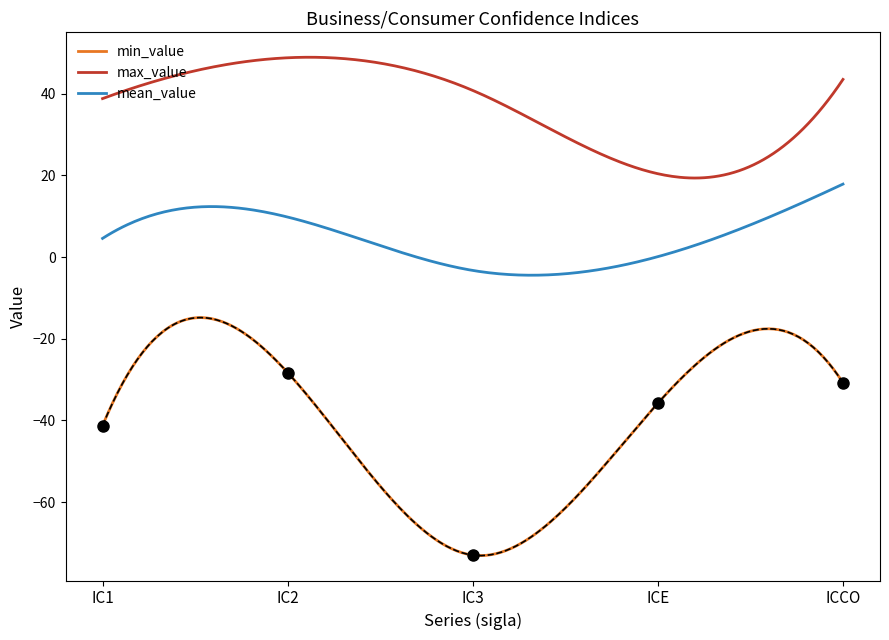

True or false: min_value and max_value cross at least once.

False